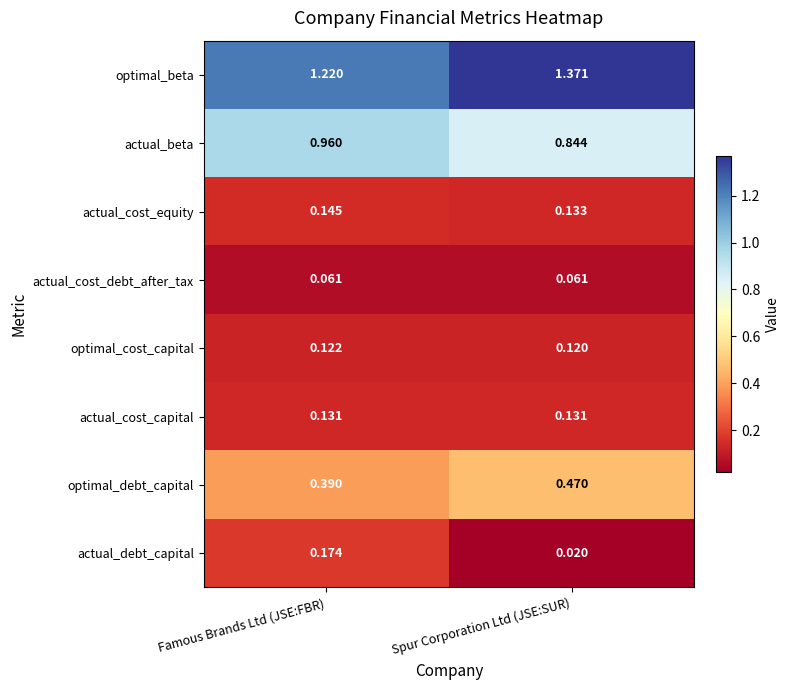

At which label does actual_beta reach its peak?

Famous Brands Ltd (JSE:FBR)